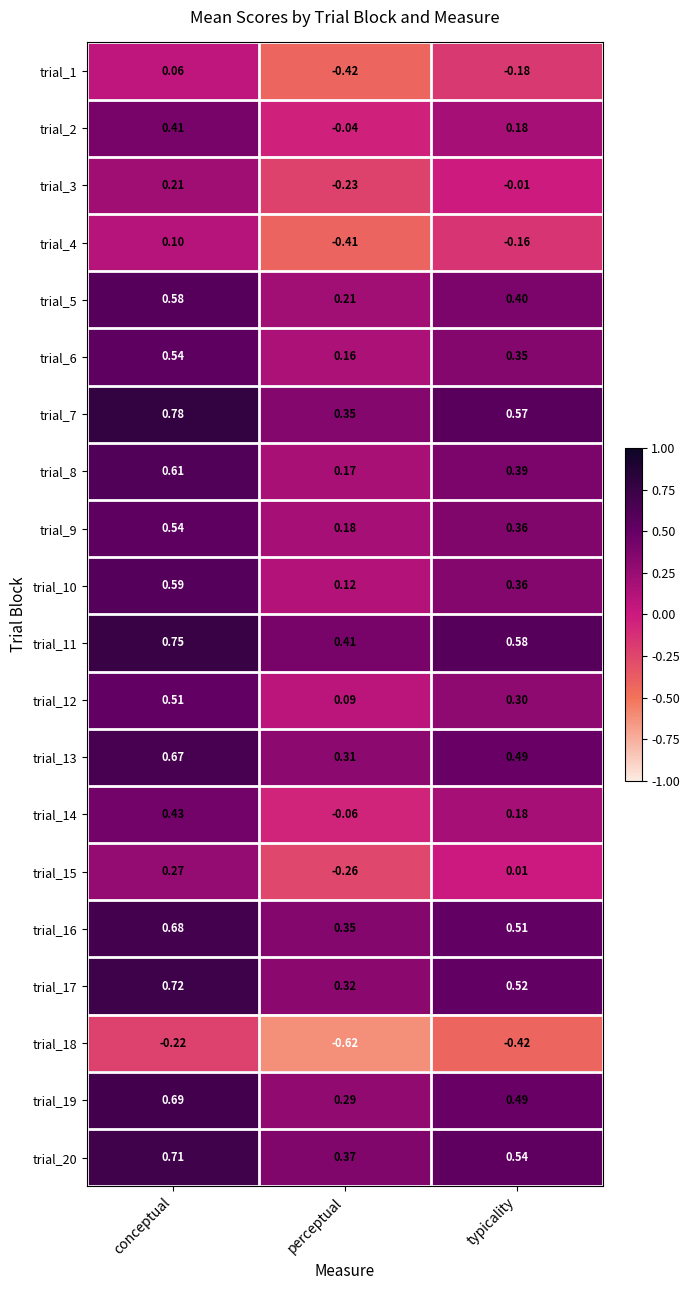

At how many categories does at least one series exceed 0?

3